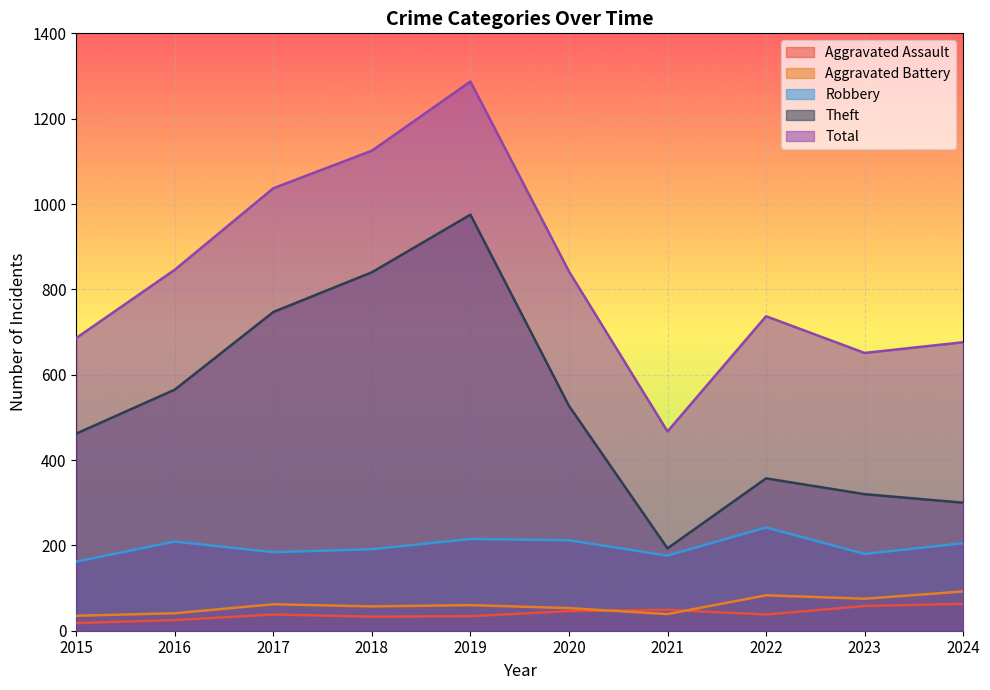

At which category does the chart reach its peak across all series?

2019